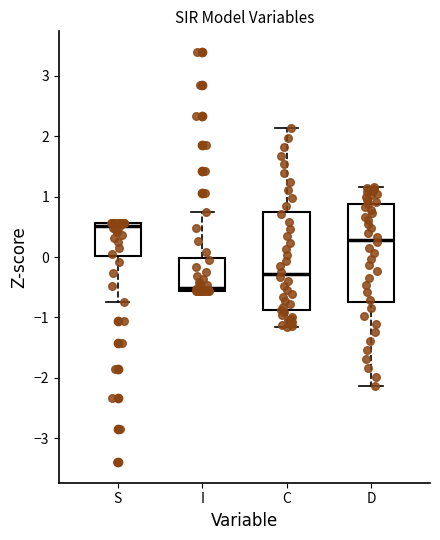

Which box has the lowest median line?

I